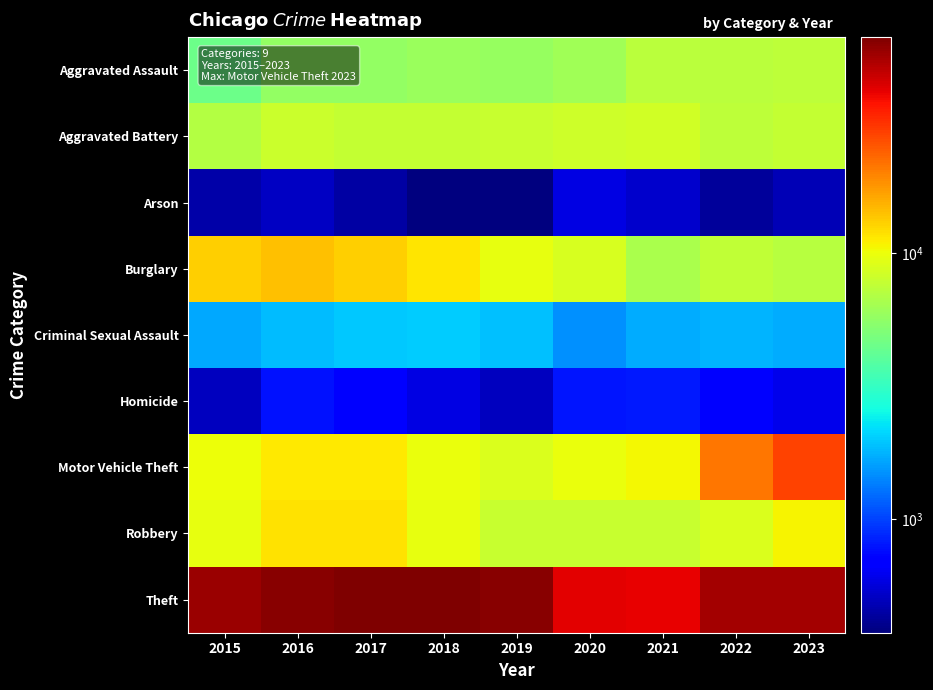

Which series has the largest total across all categories?

Theft